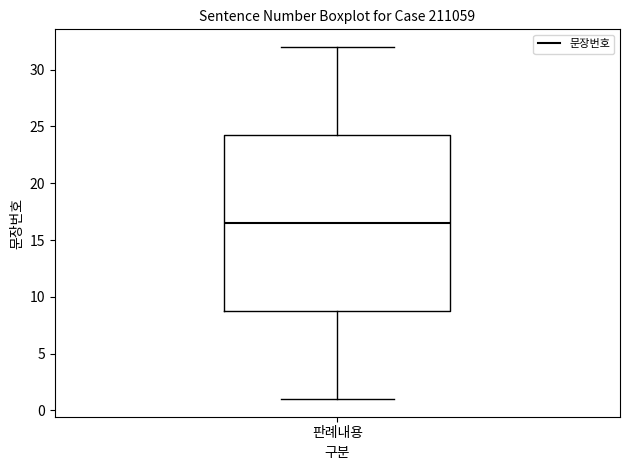

Read this box plot against the y-axis: the position of the median line, the range covered by the box, and the ends of both whiskers. The values are not printed on the chart, so give them approximately, as read against the axis.

median 16.5, box 9.0 to 24.5, whiskers 1.0 to 32.0